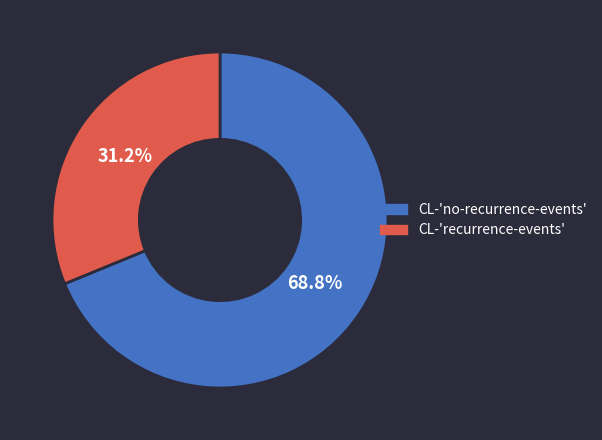

What percentage is NOT represented by CL-'recurrence-events'?

68.8%